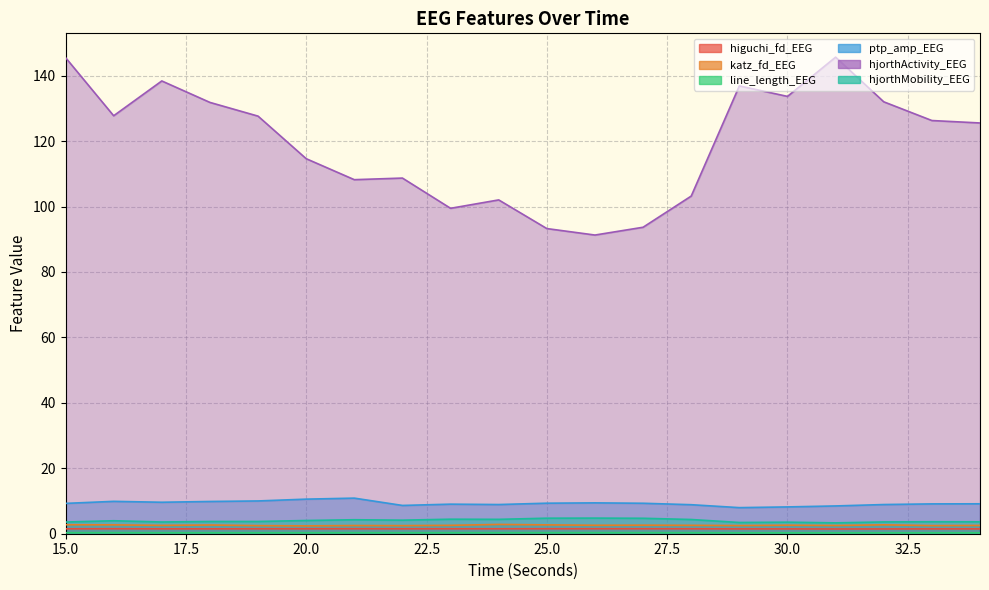

What is the difference between the second highest and second lowest values in the hjorthActivity_EEG series?

52.3